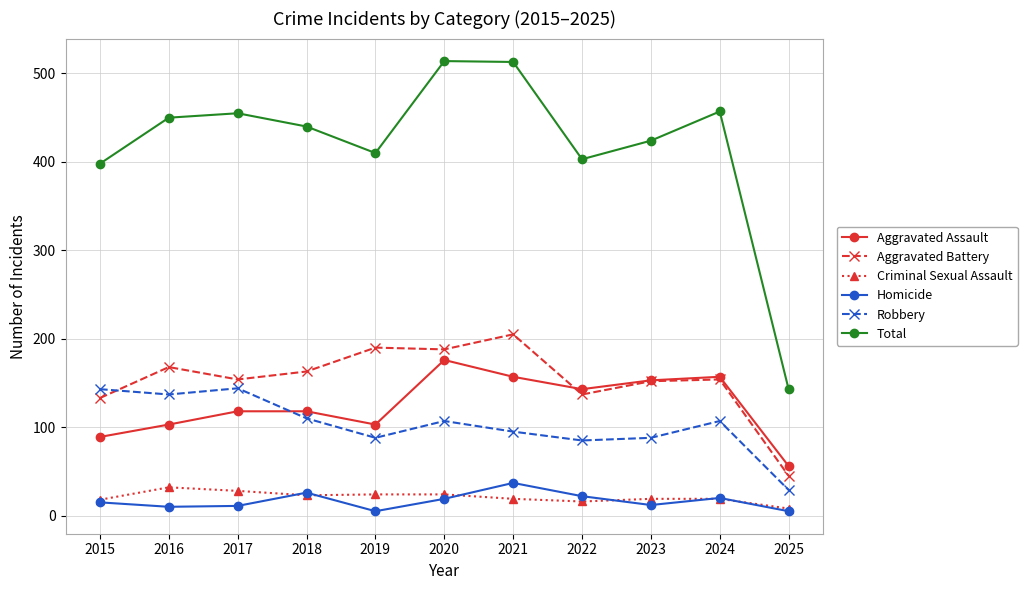

True or false: Aggravated Assault and Criminal Sexual Assault cross at least once.

False